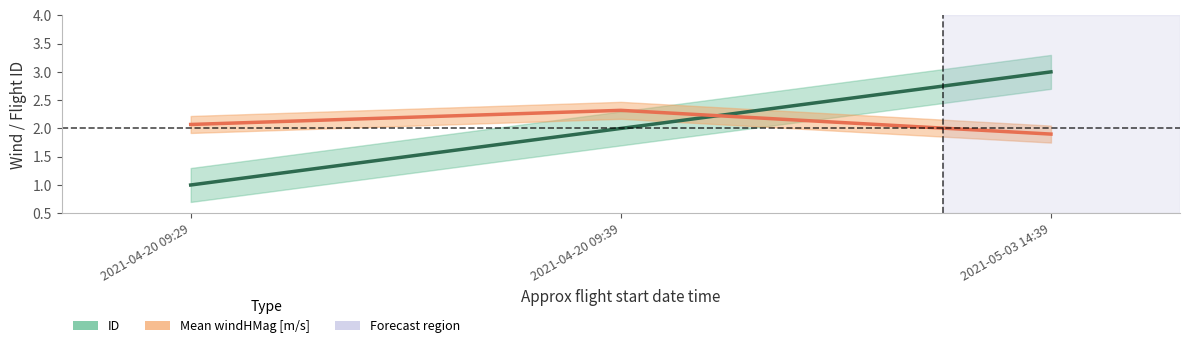

Rank the series by their maximum value, from highest to lowest.

ID, Mean windHMag [m/s]